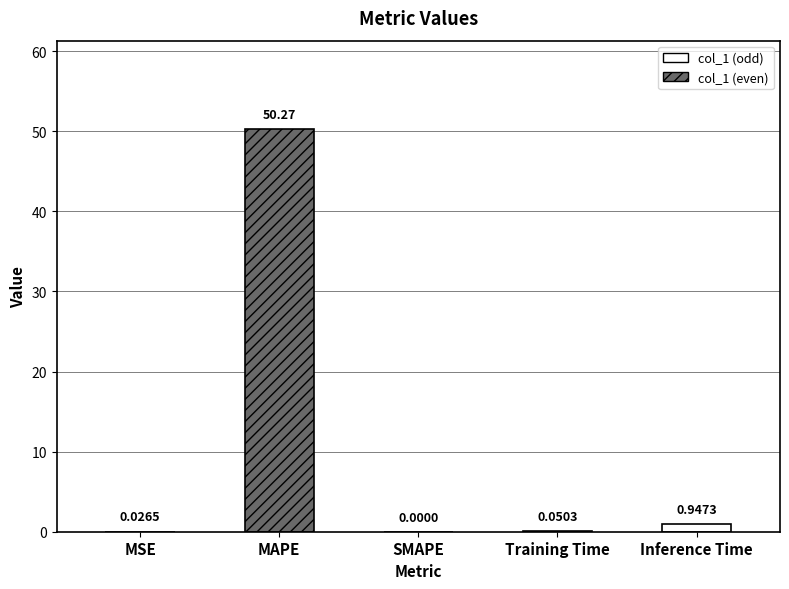

What position from the left is Inference Time?

5